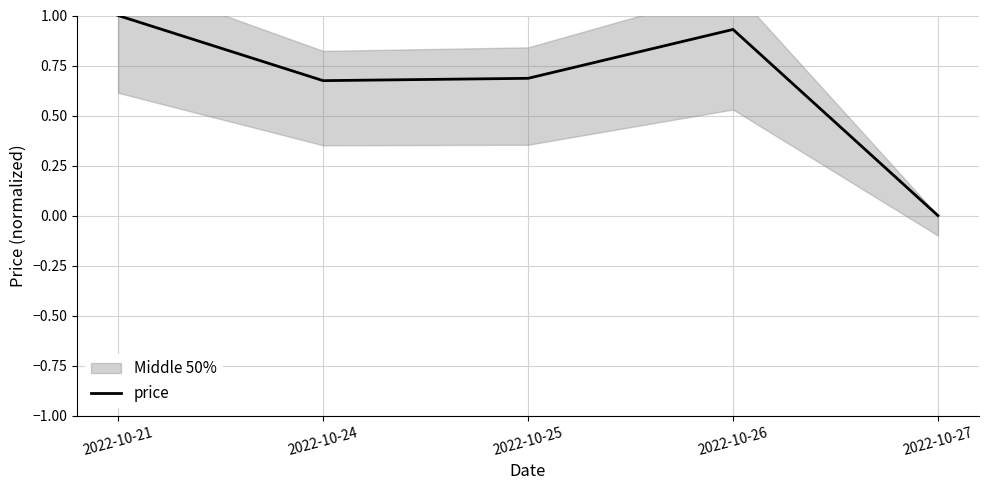

True or false: there are more than 2 points higher than both neighbors.

False